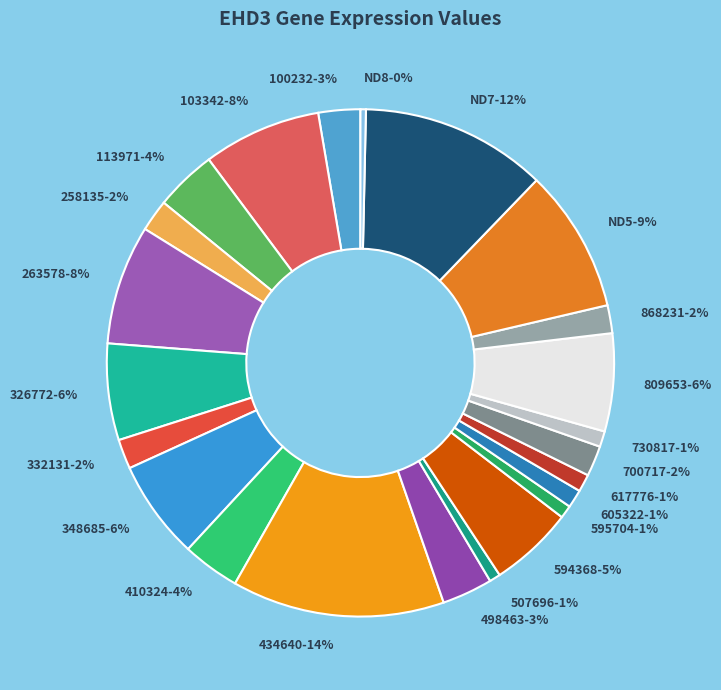

To the nearest percent, what is the combined percentage of 258135 and 594368?

7%